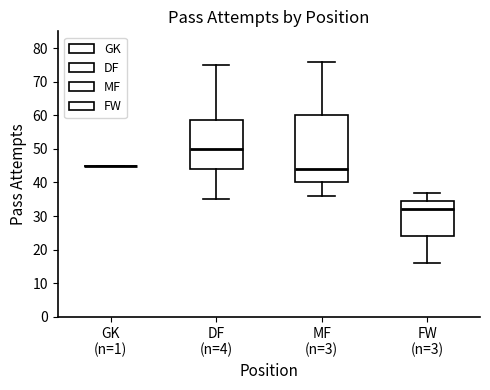

Reading left to right, read every box against the y-axis: the position of its median line, the range the box covers, and the ends of its whiskers. The values are not printed on the chart, so give them approximately, as read against the axis.

GK (n=1): box collapsed to a line at 45, whiskers 45 to 45
DF (n=4): median 50, box 44 to 59, whiskers 35 to 75
MF (n=3): median 44, box 40 to 60, whiskers 36 to 76
FW (n=3): median 32, box 24 to 35, whiskers 16 to 37